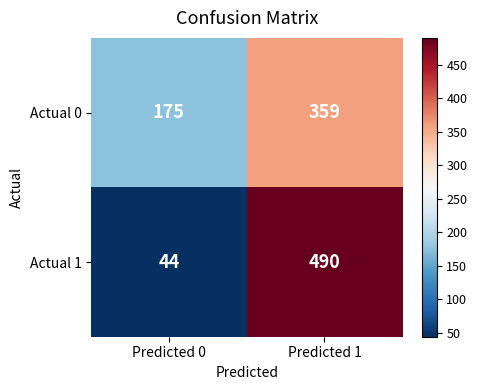

Reading left to right, what are all the values shown in this chart?

Actual 0: 175	359
Actual 1: 44	490